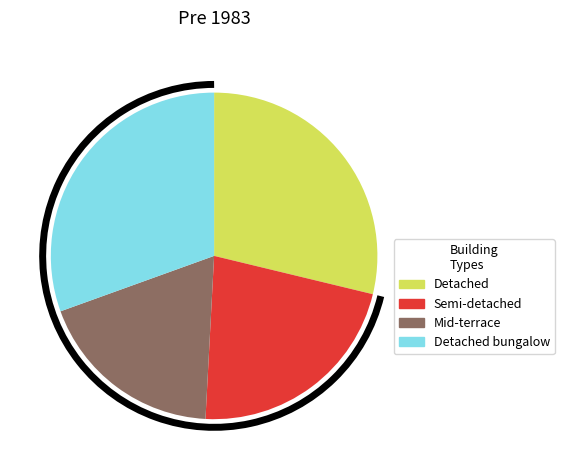

Is there any slice that represents more than half of the pie?

No